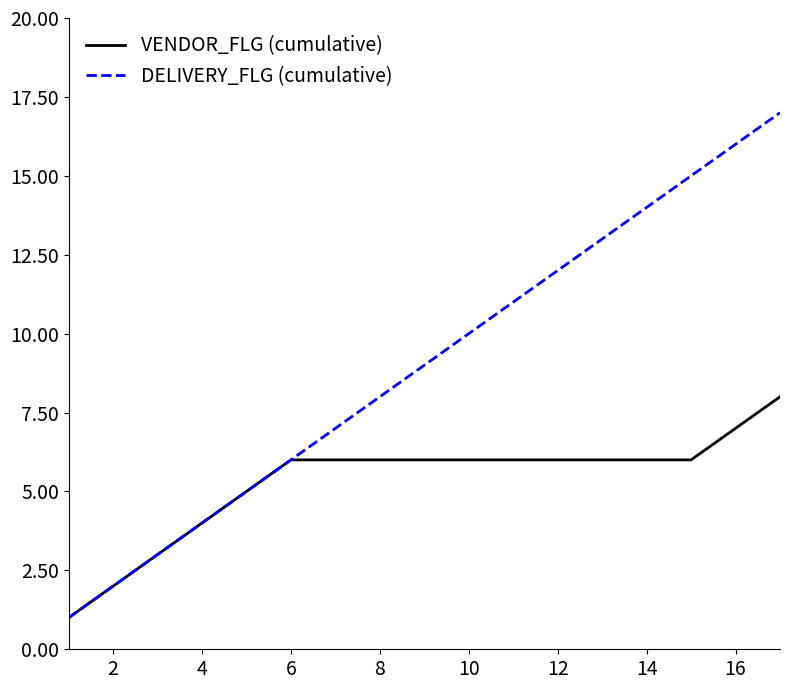

What are all the series names shown in the legend?

VENDOR_FLG (cumulative), DELIVERY_FLG (cumulative)